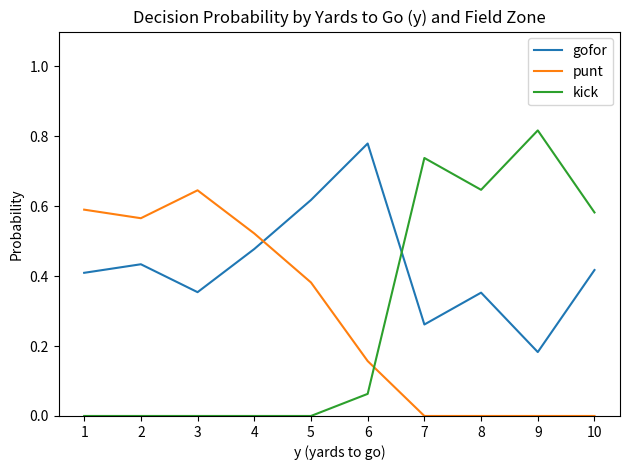

Which series ends up on top after the final intersection of punt and kick?

kick